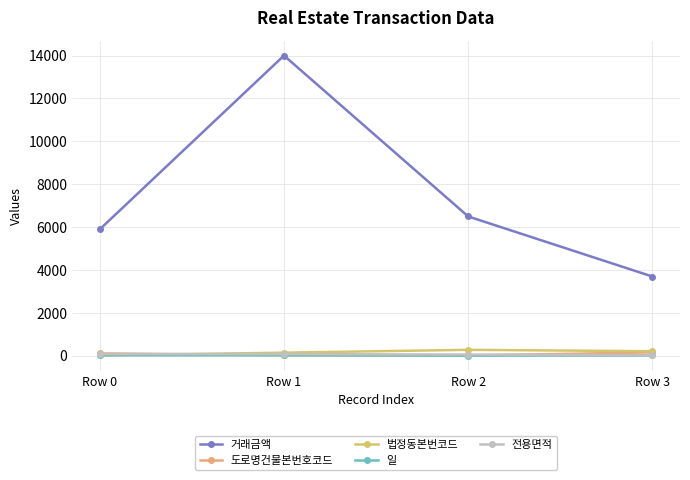

How many values in the 법정동본번코드 series are below 217?

2